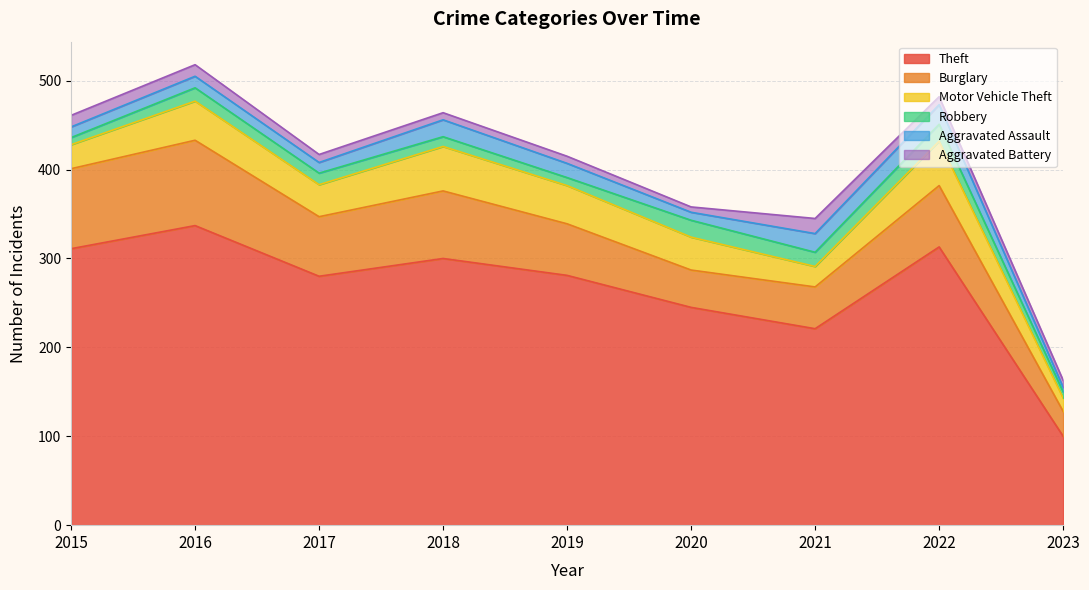

How many data points in Motor Vehicle Theft are less than 37?

4